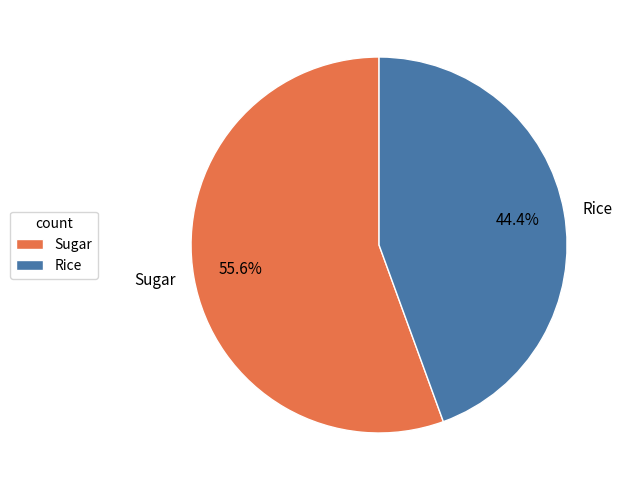

Is there any slice that represents more than half of the pie?

Yes